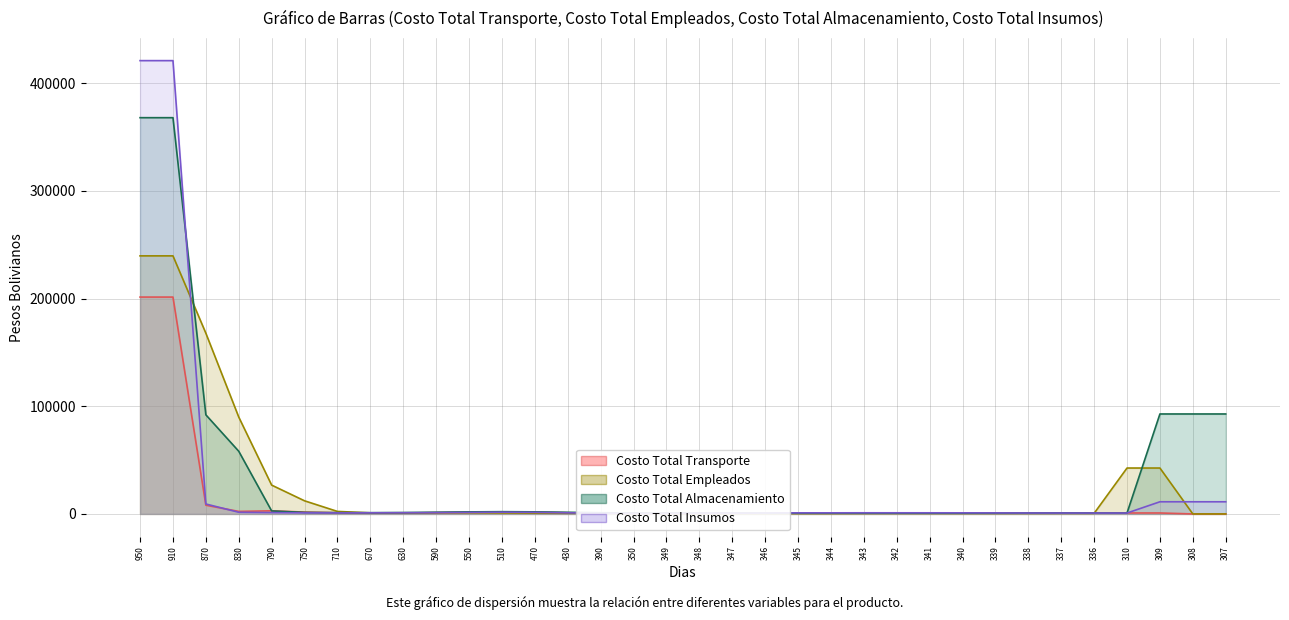

What is the spread (max minus min) of values at 830?

88390.0